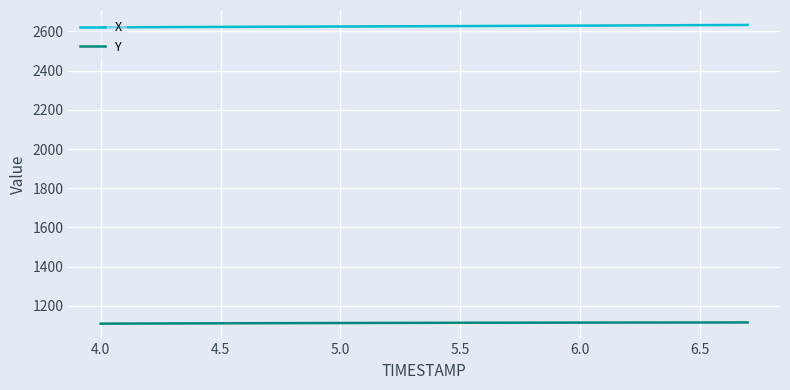

Which series has the largest total across all categories?

X